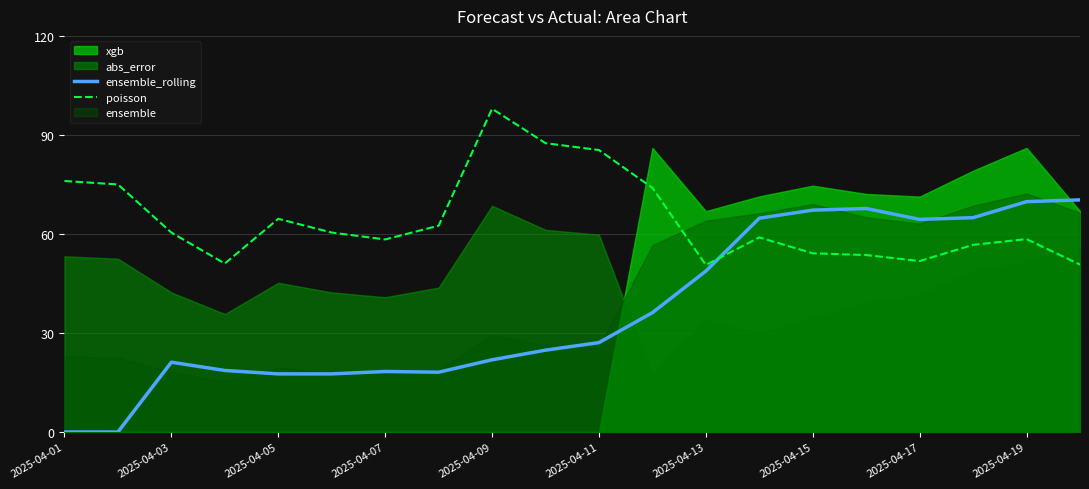

The value of poisson at 2025-04-19 is 79.1. True or false?

False